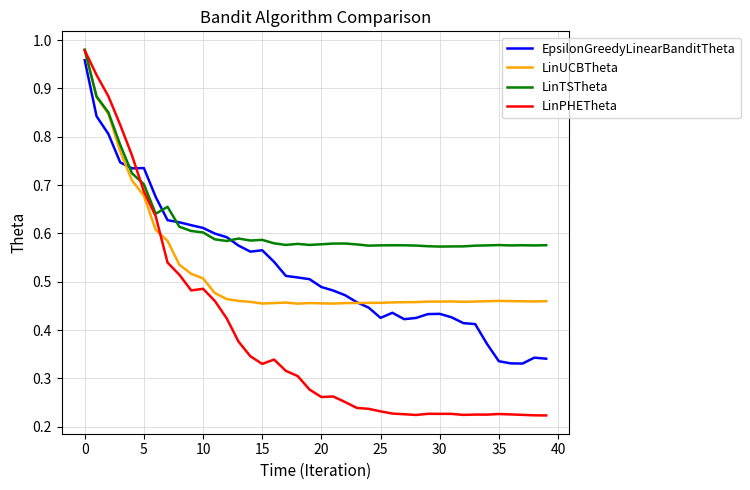

True or false: LinPHETheta and EpsilonGreedyLinearBanditTheta cross at least once.

True